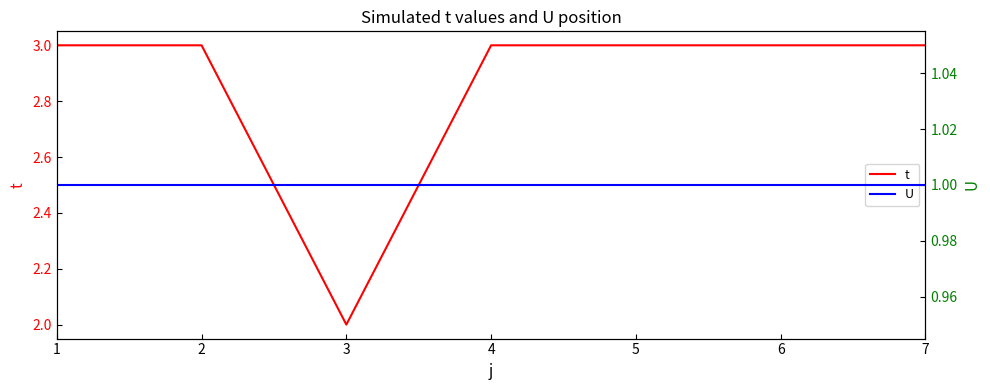

What is the maximum value shown in the chart?

3